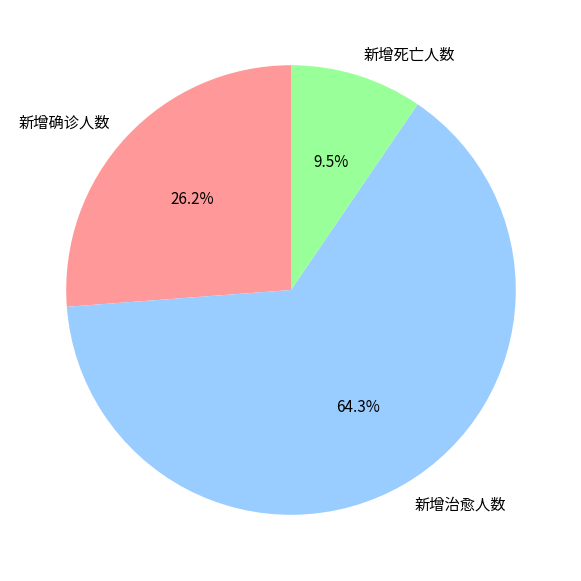

To the nearest percent, what is the difference between the largest and smallest slice percentages?

55%